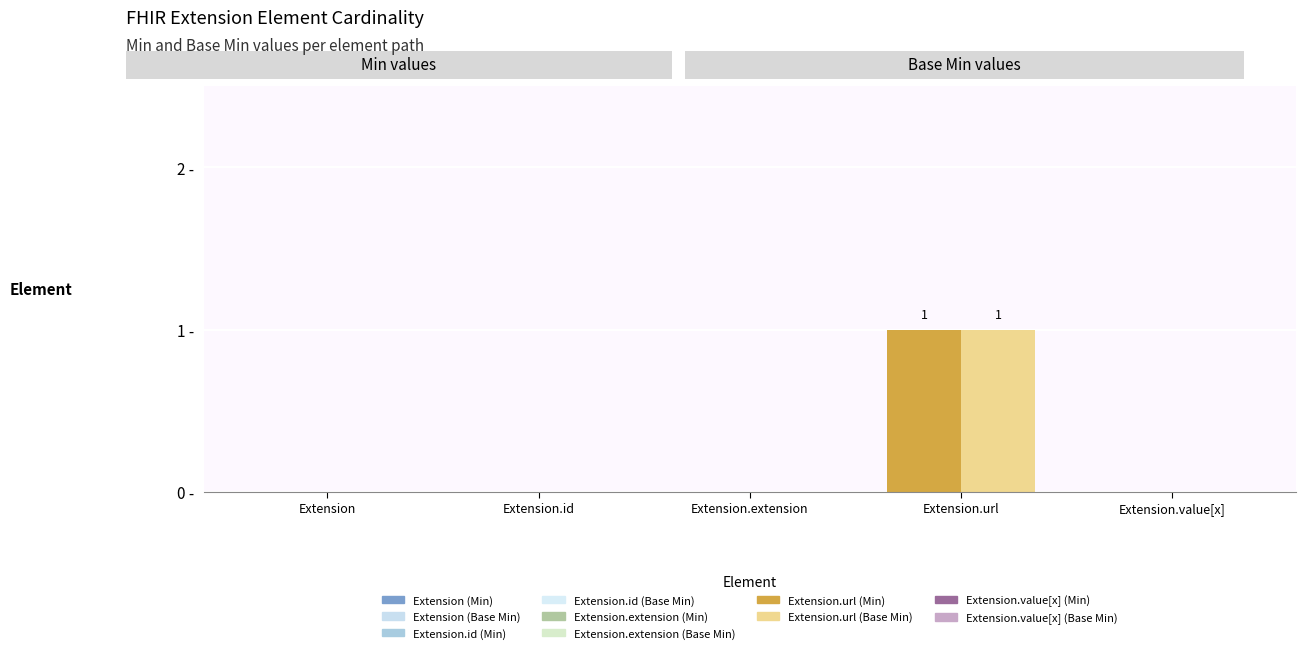

Rank the categories by Base Min value from highest to lowest.

Extension.url, Extension, Extension.id, Extension.extension, Extension.value[x]